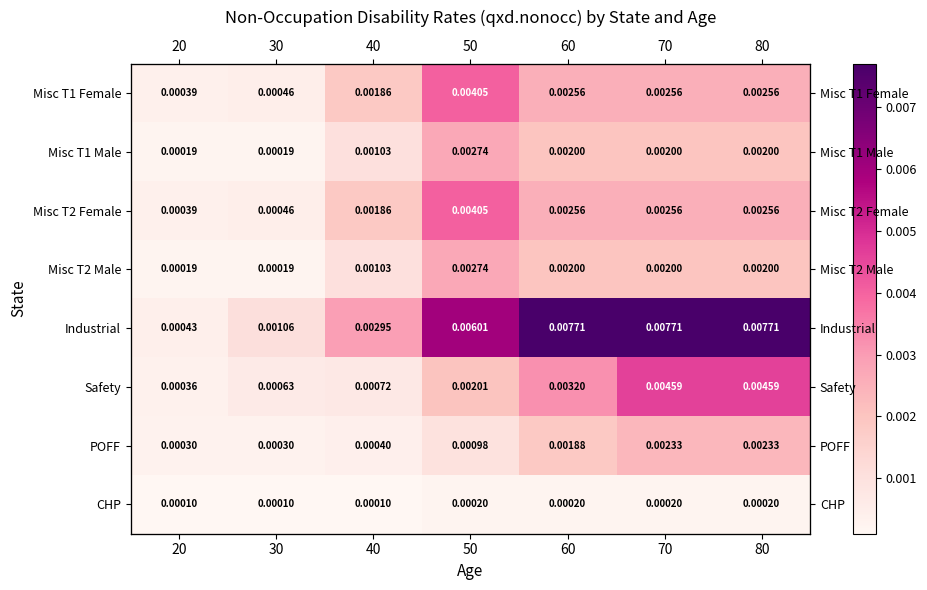

Where is Misc T1 Female nearest to the value 0?

20